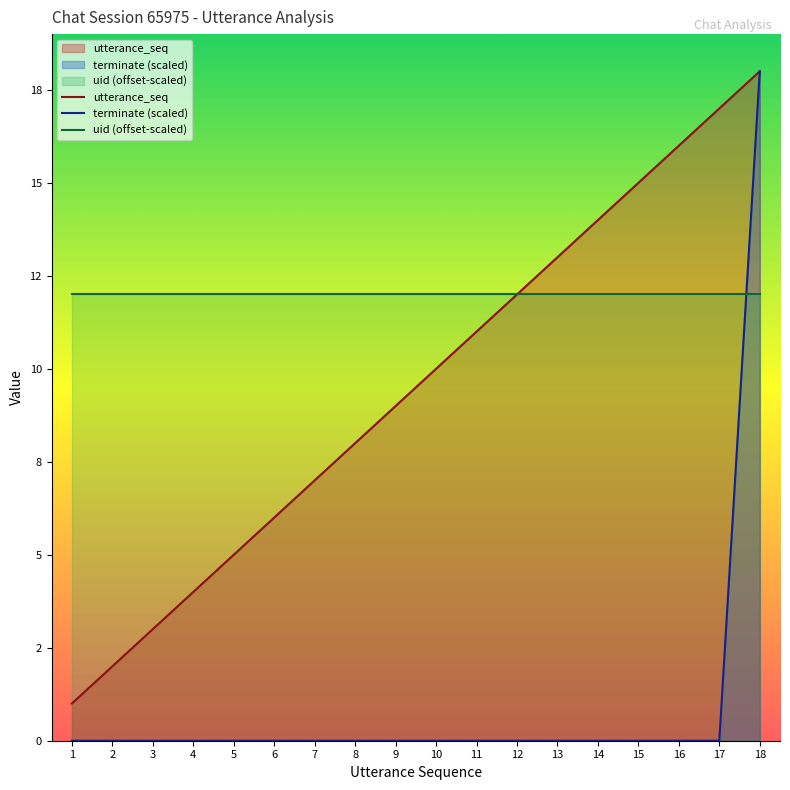

Does the chart display data point markers on the line(s)?

No